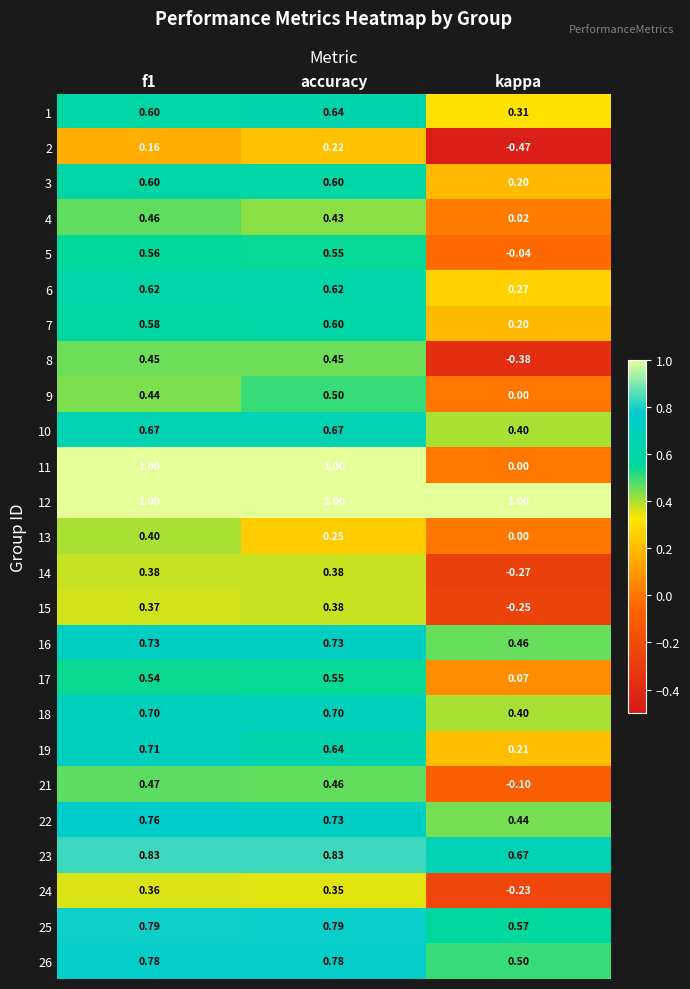

Is the value of 4 at f1 greater than the value of 11 at accuracy?

No